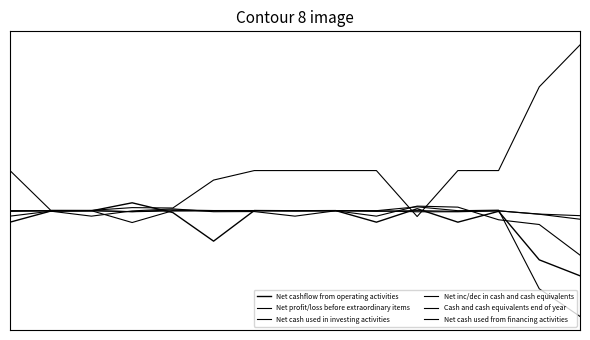

Does the chart have visible grid lines?

No